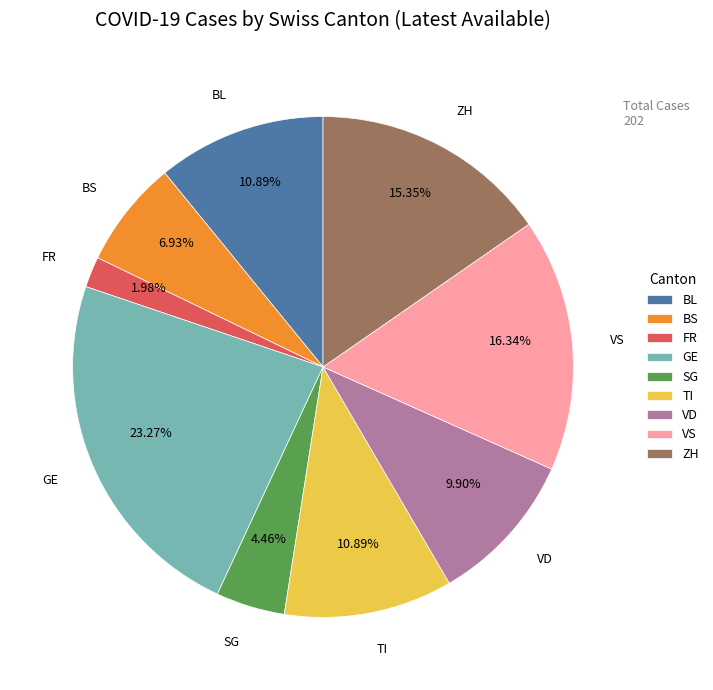

How many segments does this pie chart have?

9